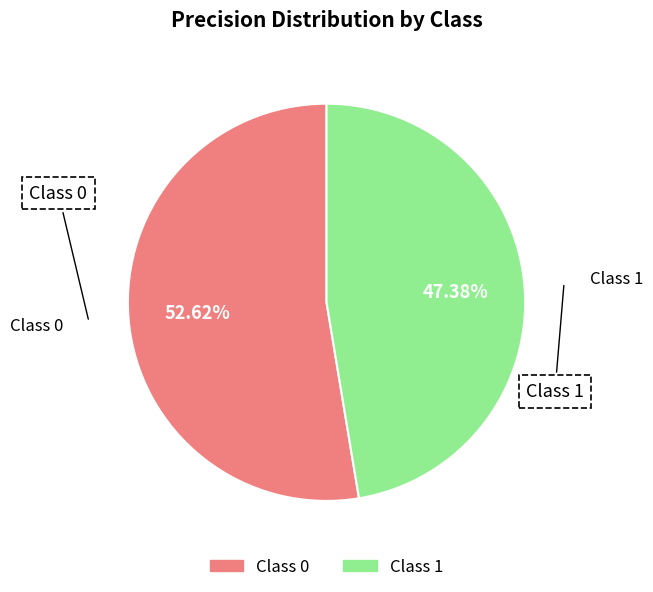

Is there any slice that represents more than half of the pie?

Yes